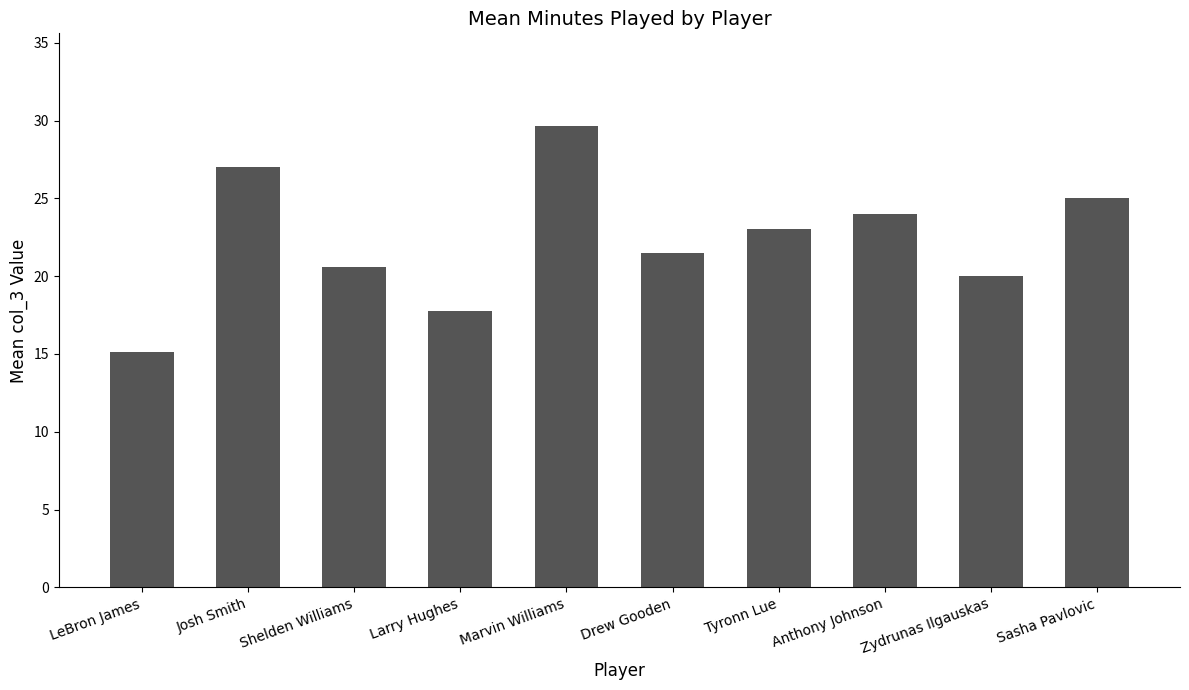

True or false: the data shows 9.1 at Zydrunas Ilgauskas.

False